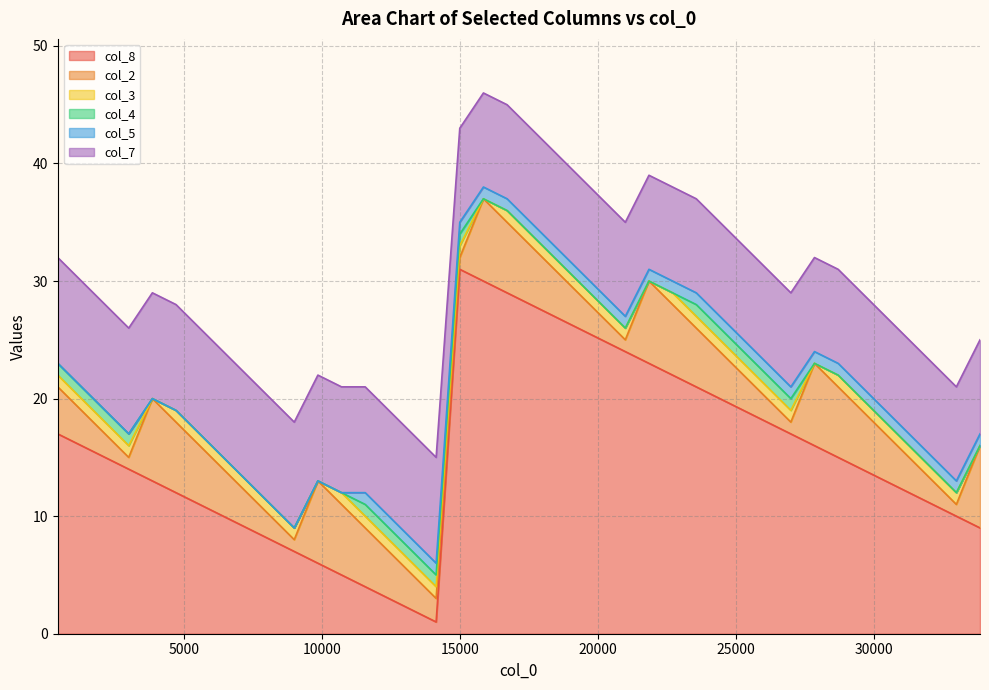

Does the chart display data point markers on the line(s)?

No